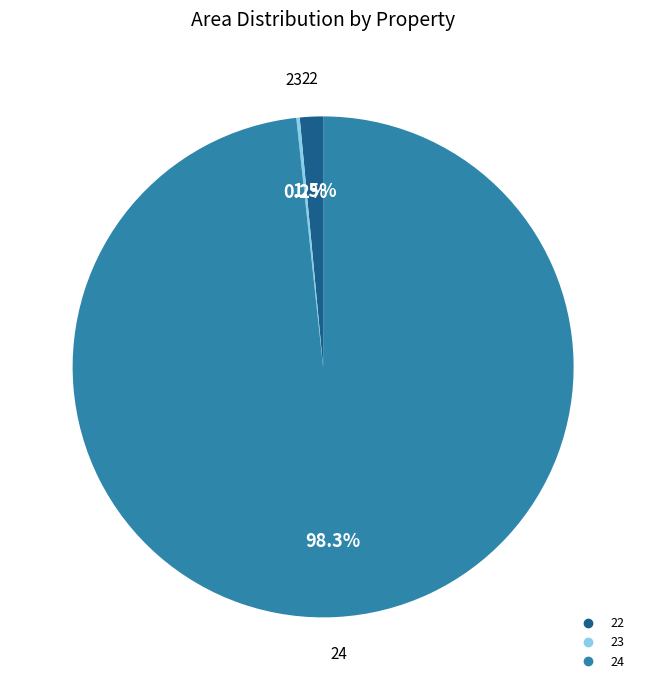

Is there a majority slice in this chart?

Yes